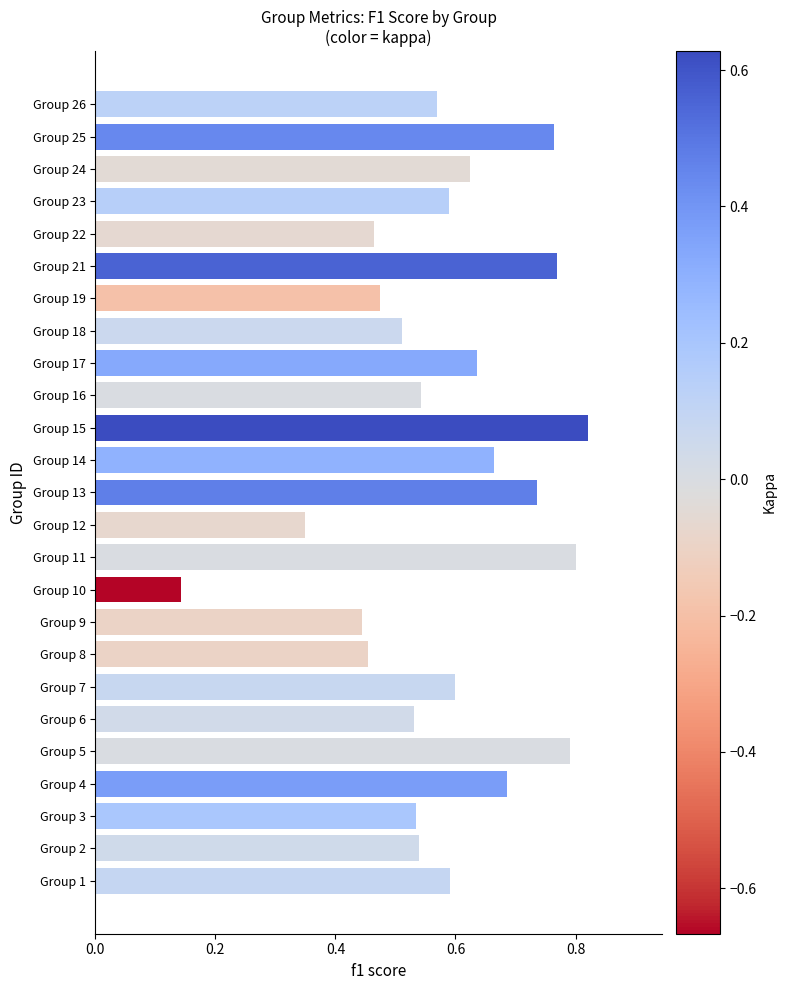

What is the sum of the values at Group 6 and Group 7?

1.1